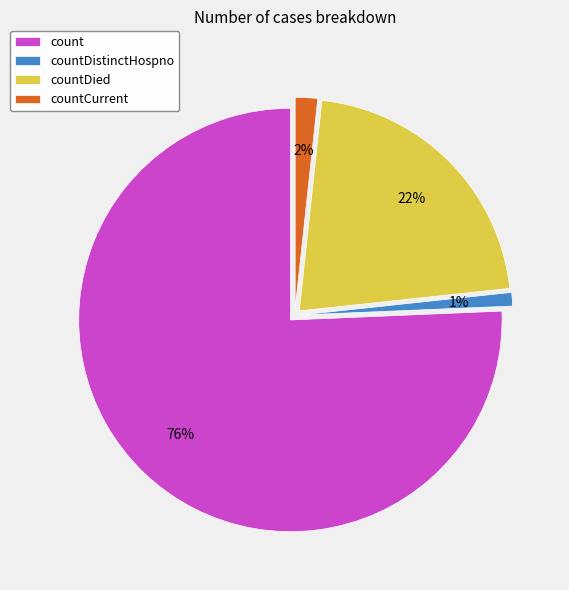

To the nearest percent, what portion does countCurrent represent?

2%